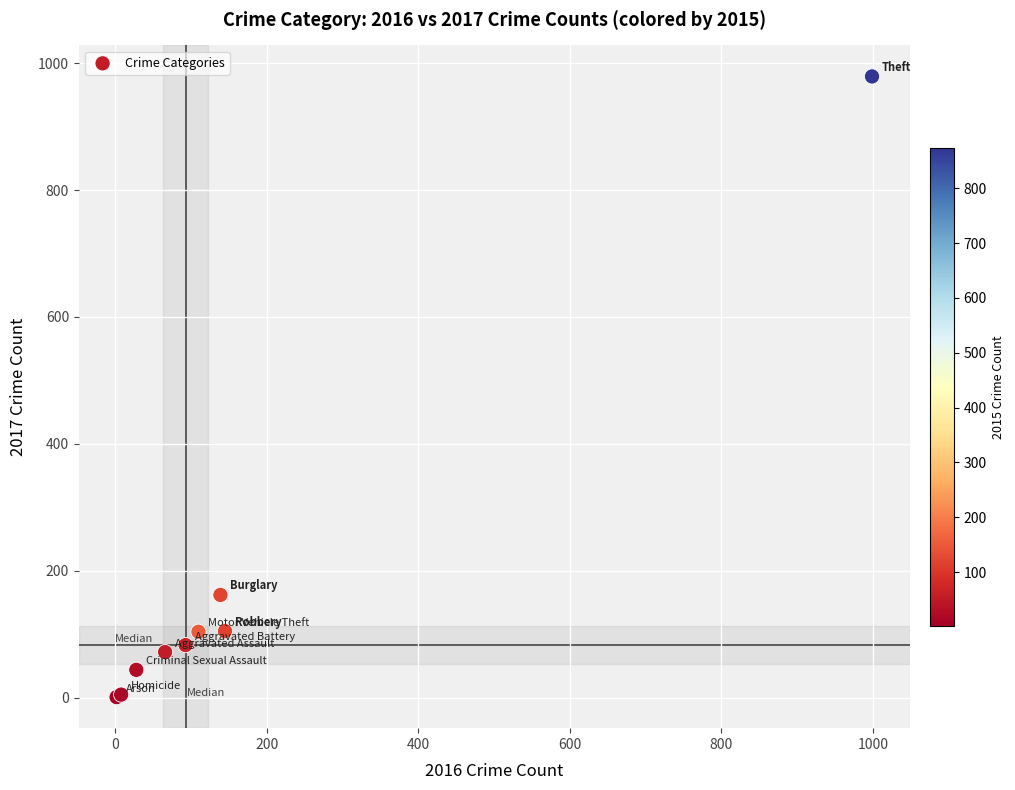

What Y value in the scatter plot is closest to 490?

162